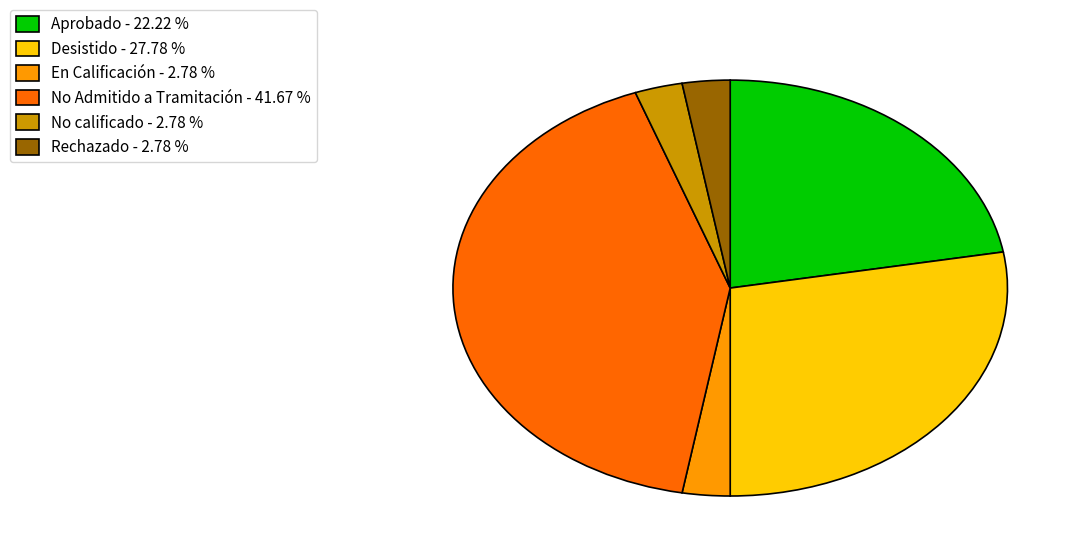

Approximately how many times larger is the value at No Admitido a Tramitación - 41.67 % compared to Rechazado - 2.78 %?

15.0